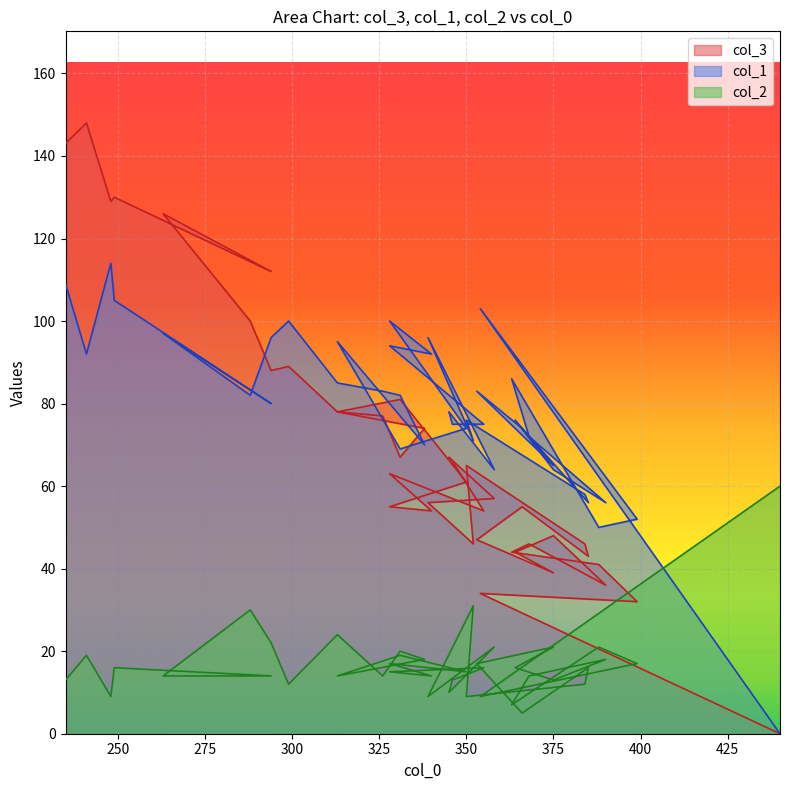

Which series changed the most between 328 and 338?

col_1